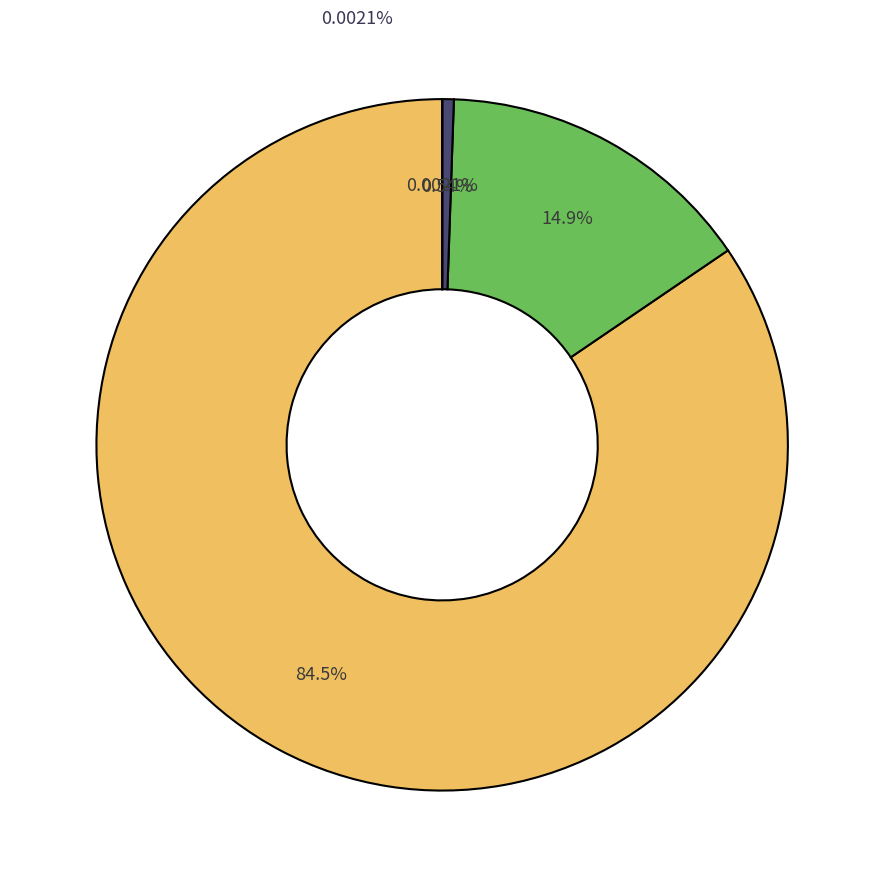

Does 7 represent more than half of the total?

No